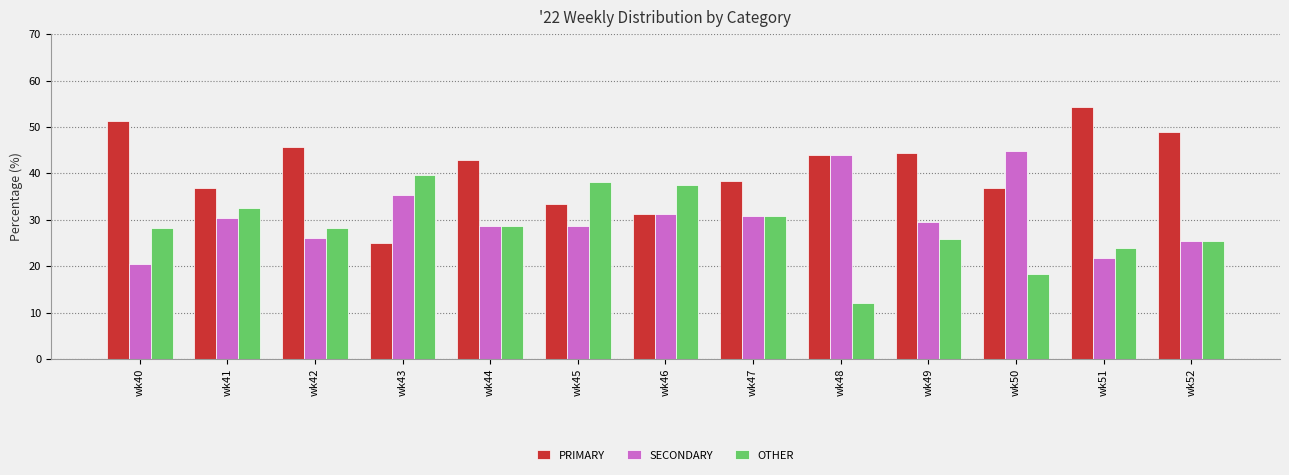

Which series has the largest total across all categories?

PRIMARY